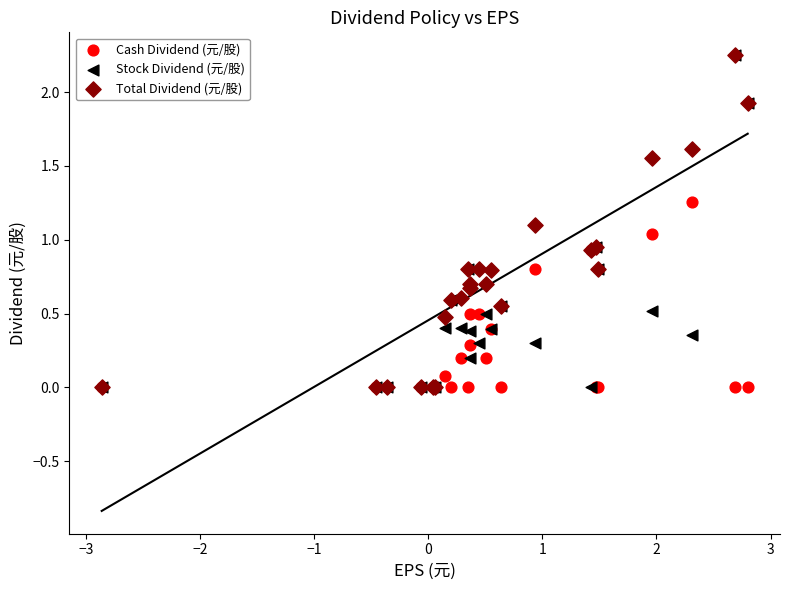

What are all the series names shown in the legend?

Cash Dividend (元/股), Stock Dividend (元/股), Total Dividend (元/股)